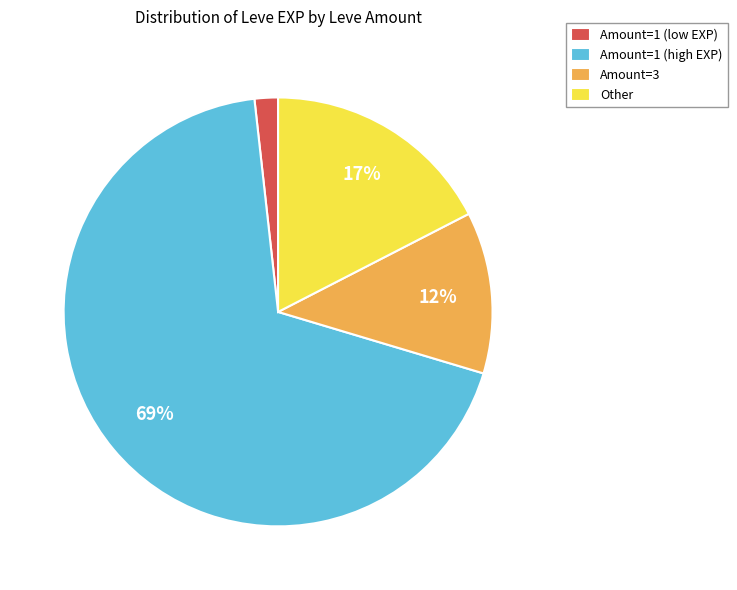

Which slice is the smallest?

Amount=1 (low EXP)